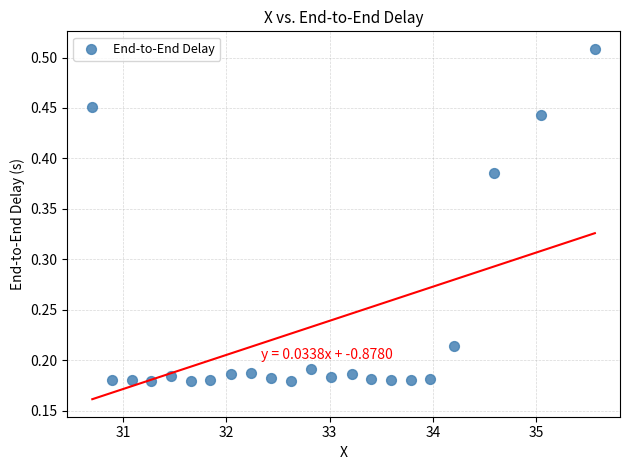

What is the range of Y values (max minus min)?

0.3